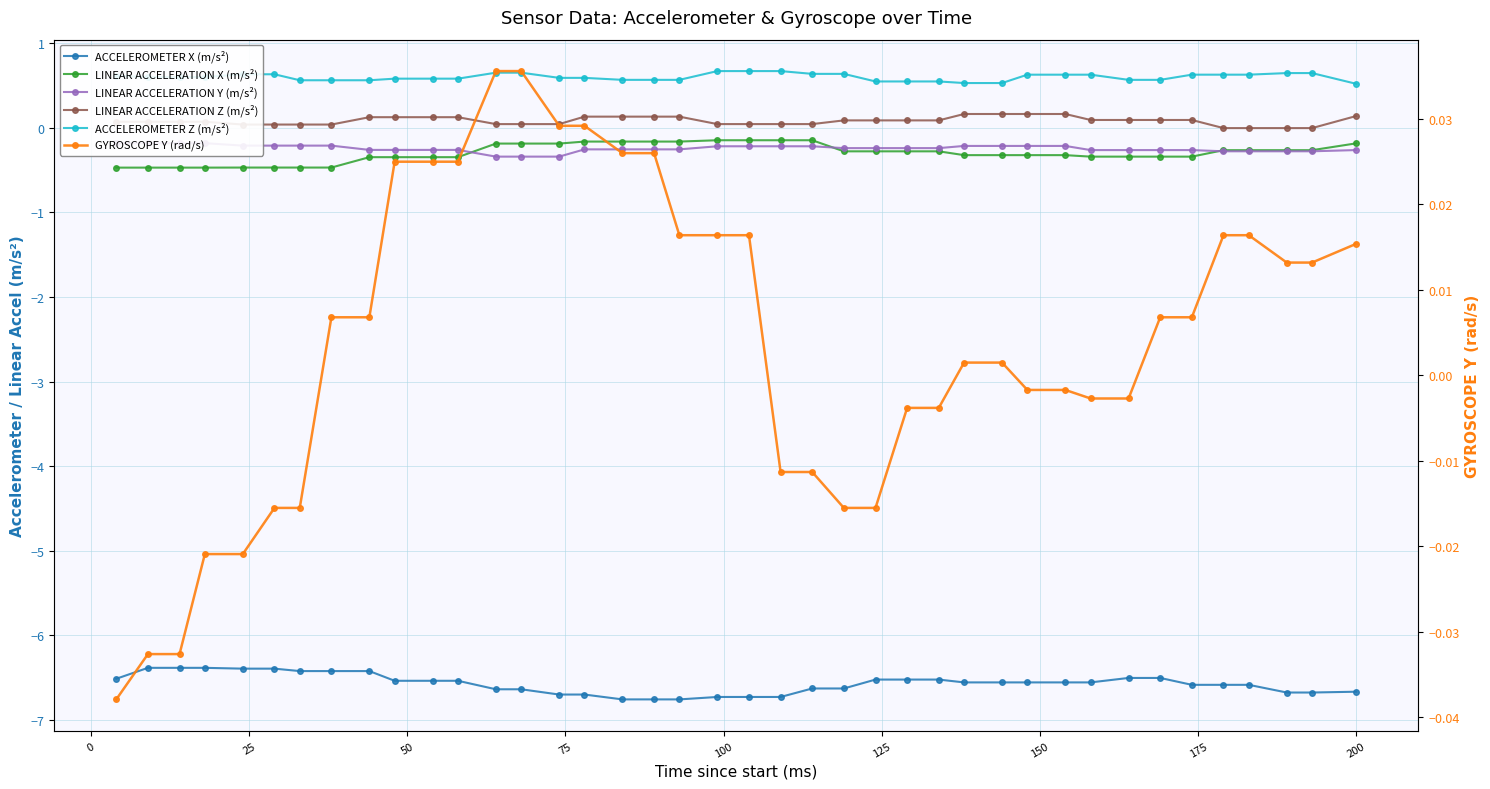

The value of ACCELEROMETER Z (m/s²) at 32 is 0.2. True or false?

False